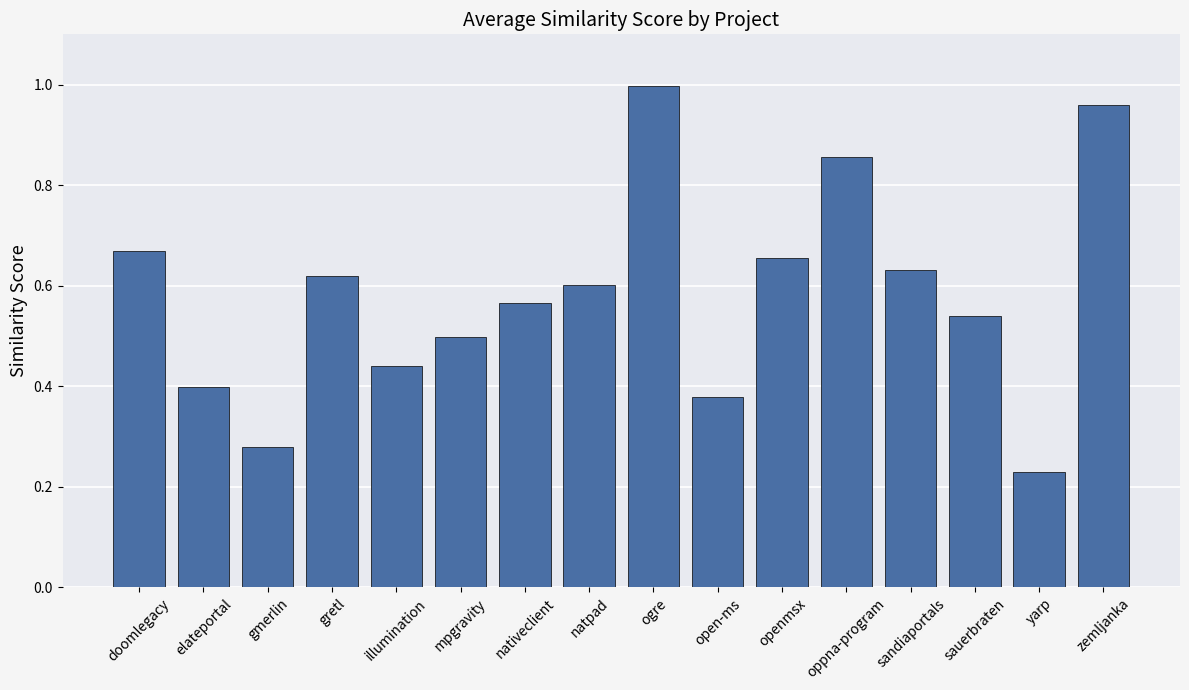

At which category does the chart reach its peak across all series?

ogre